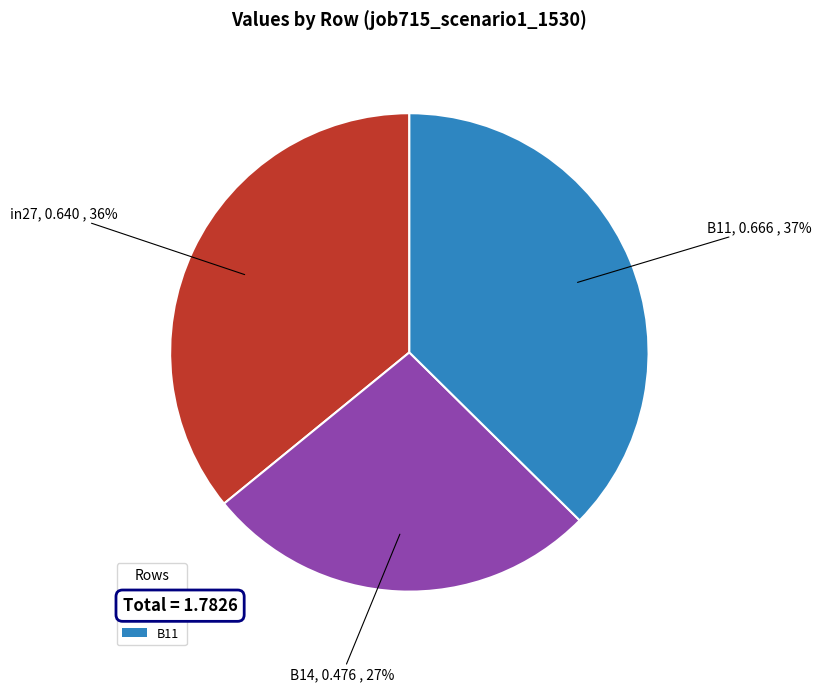

Rank the categories by value from highest to lowest.

B11, in27, B14